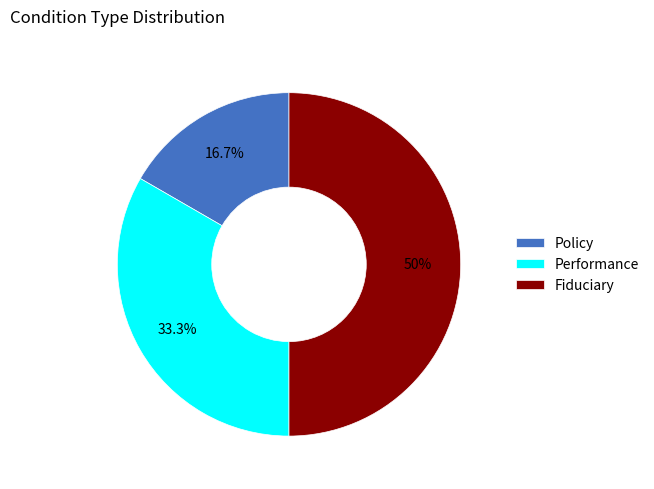

To the nearest percent, what is the difference between the Fiduciary and Policy slice percentages?

33%